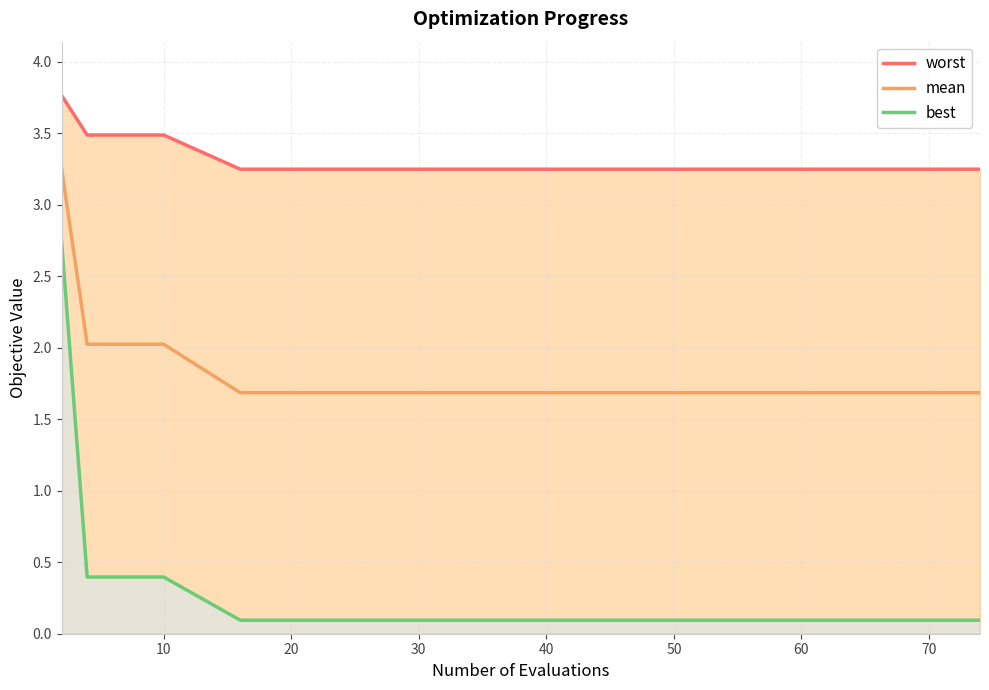

What are all the series names shown in the legend?

worst, mean, best